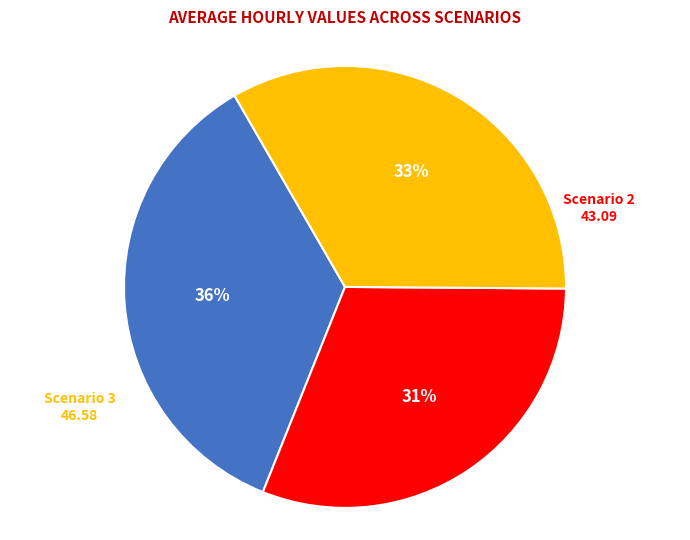

To the nearest percent, what is the difference between the largest and smallest slice percentages?

5%